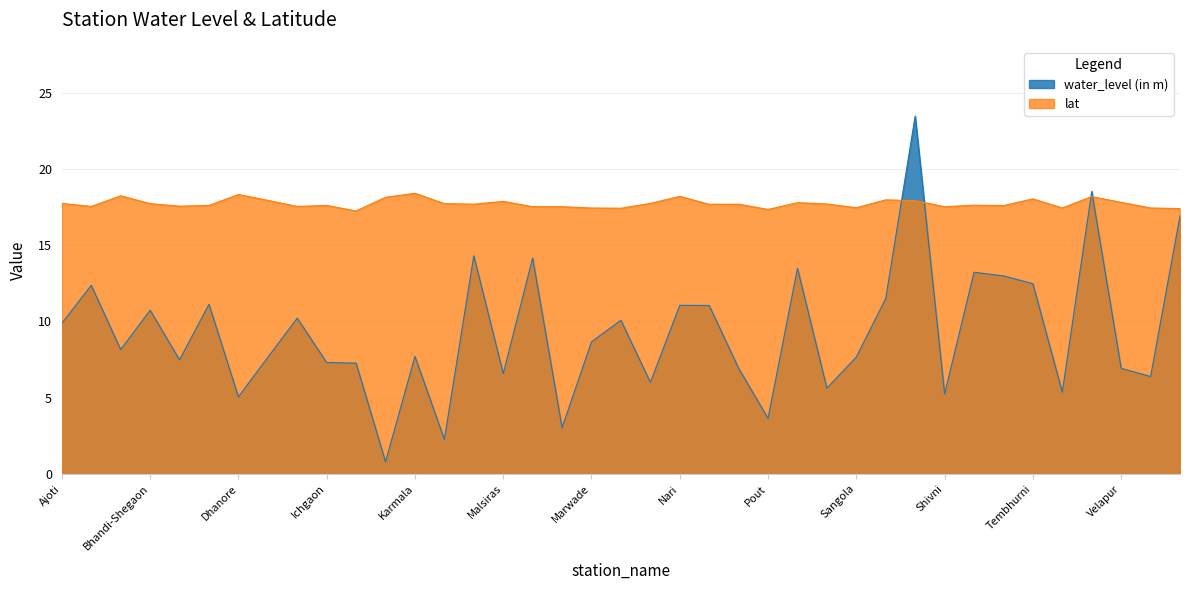

Reading right to left, list all the values displayed in this chart.

water_level (in m): 16.9	6.4	6.9	18.5	5.4	12.5	13.0	13.2	5.2	23.5	11.5	7.7	5.6	13.5	3.6	6.9	11.0	11.1	6.0	10.1	8.7	3.0	14.2	6.6	14.3	2.3	7.7	0.8	7.3	7.3	10.2	7.6	5.0	11.1	7.5	10.7	8.2	12.4	9.9
lat: 17.4	17.4	17.8	18.2	17.4	18.0	17.6	17.6	17.5	17.9	18.0	17.4	17.7	17.8	17.3	17.7	17.7	18.2	17.7	17.4	17.4	17.5	17.5	17.9	17.7	17.7	18.4	18.1	17.2	17.6	17.5	17.9	18.3	17.6	17.6	17.7	18.2	17.5	17.7